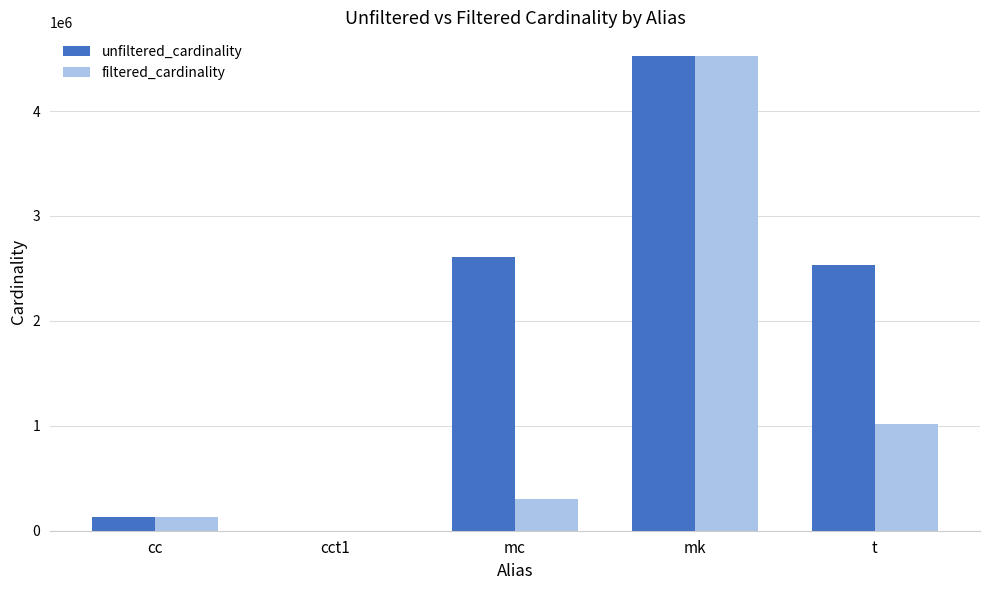

What are all the series names shown in the legend?

unfiltered_cardinality, filtered_cardinality